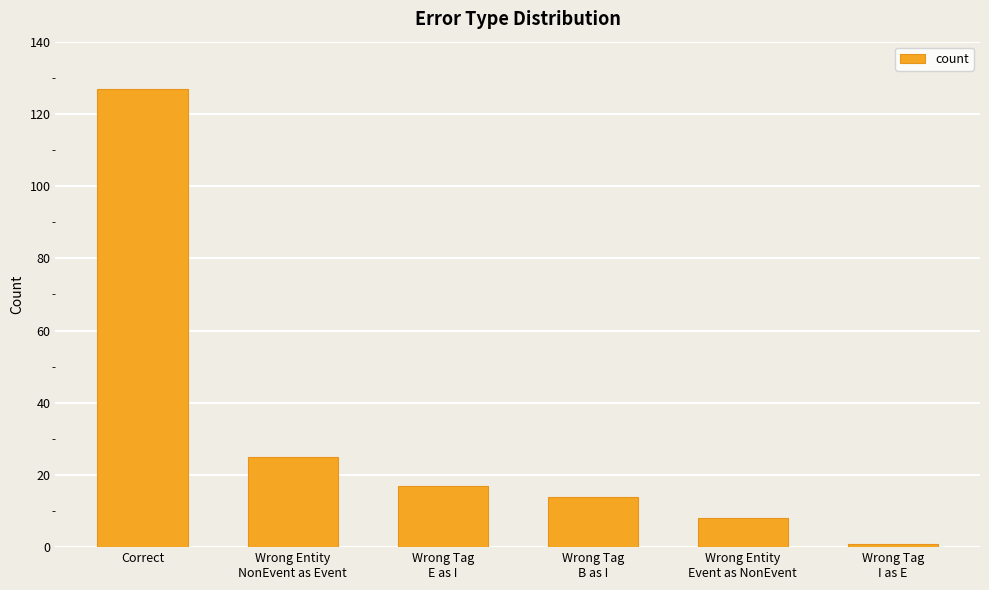

Reading right to left, extract all data points from this chart.

1	8	14	17	25	127